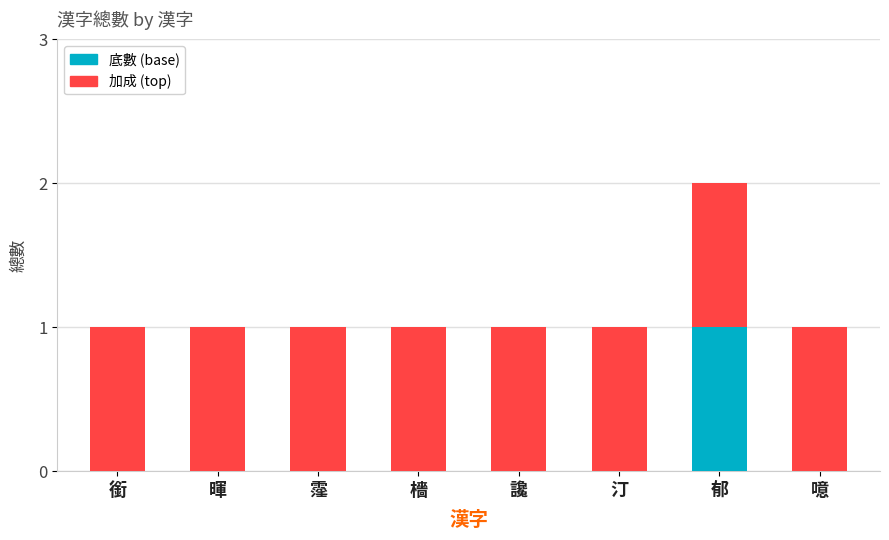

Reading left to right, what are the values for 底數?

銜=0	暉=0	霪=0	檣=0	讒=0	汀=0	郁=1	噫=0